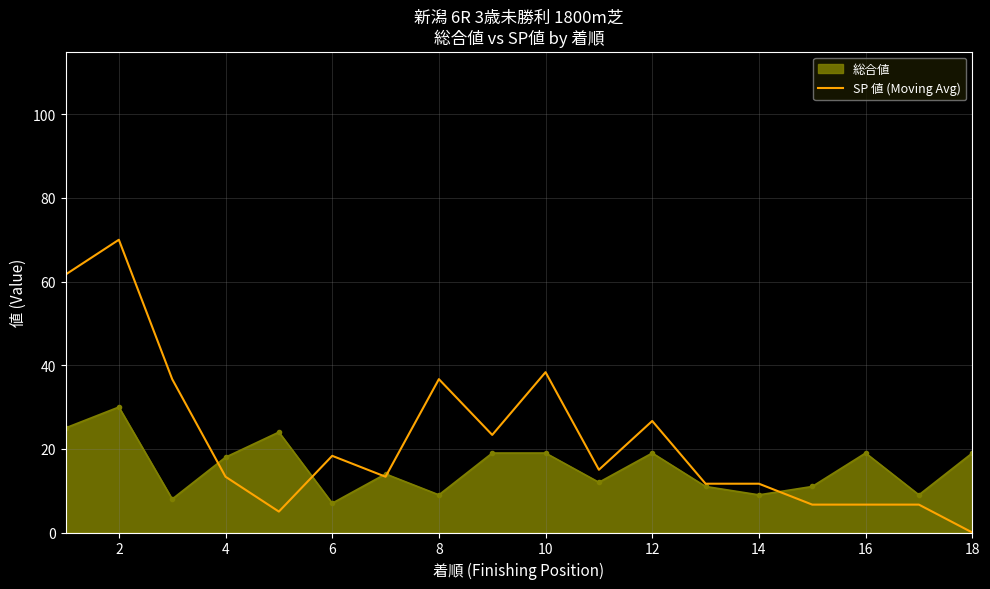

Which series has the largest total across all categories?

SP 値 (Moving Avg)